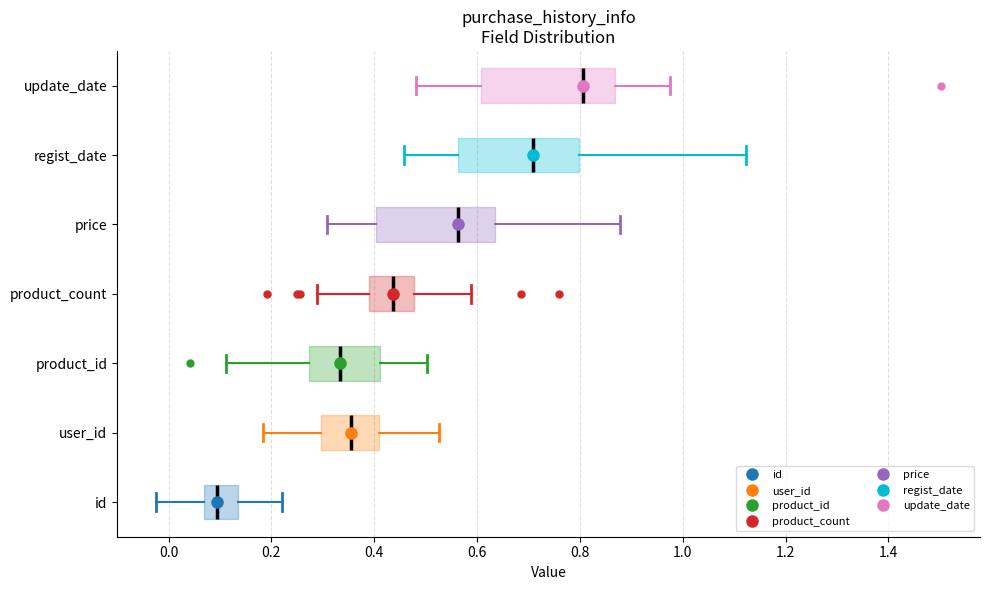

Comparing the boxes themselves (not the whiskers), which one is the widest?

update_date